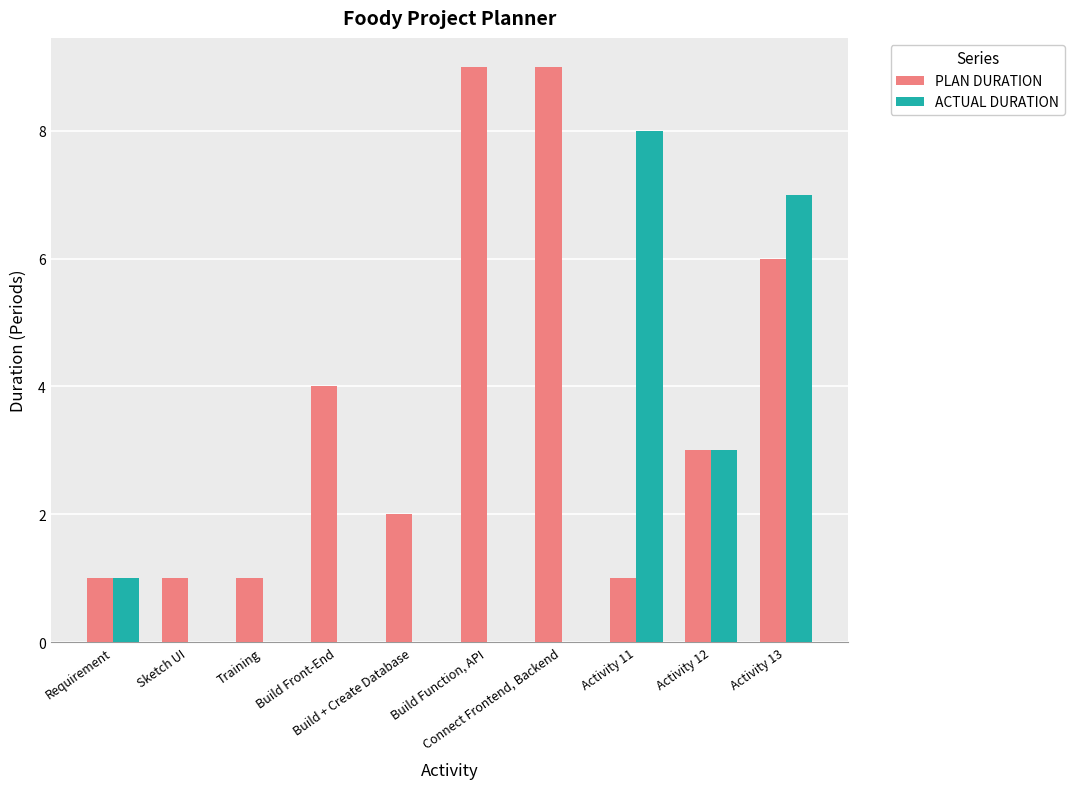

How many groups of bars are there?

10